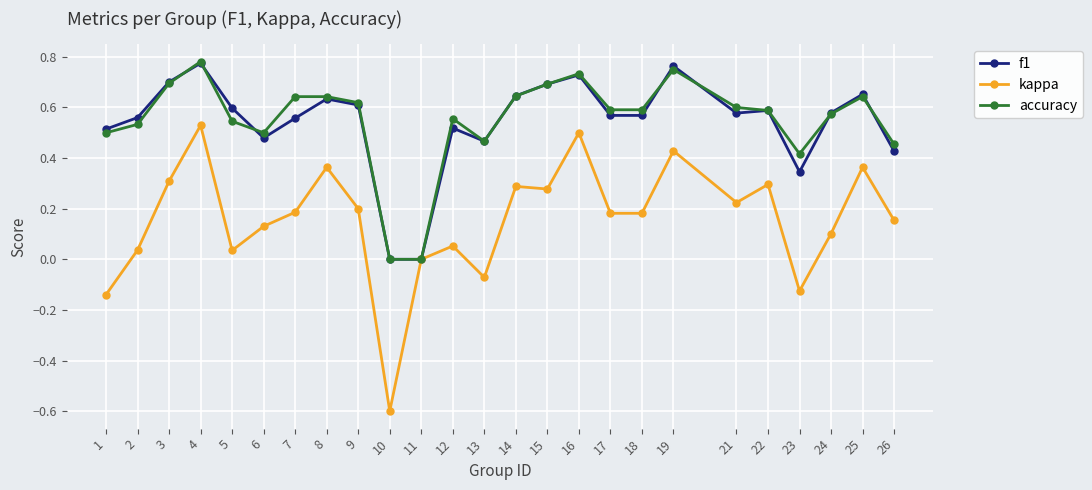

Which label corresponds to the smallest value in the chart?

10